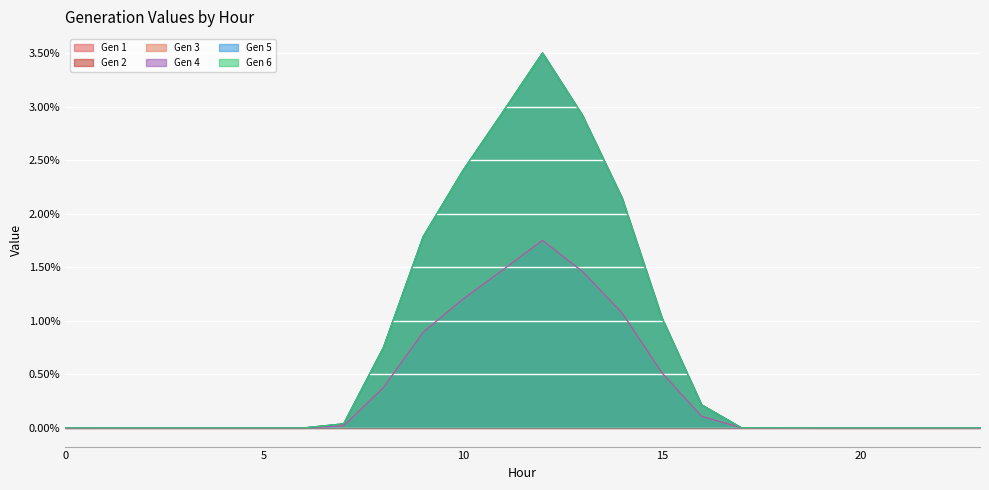

How many positive values does the Gen 3 series have?

13